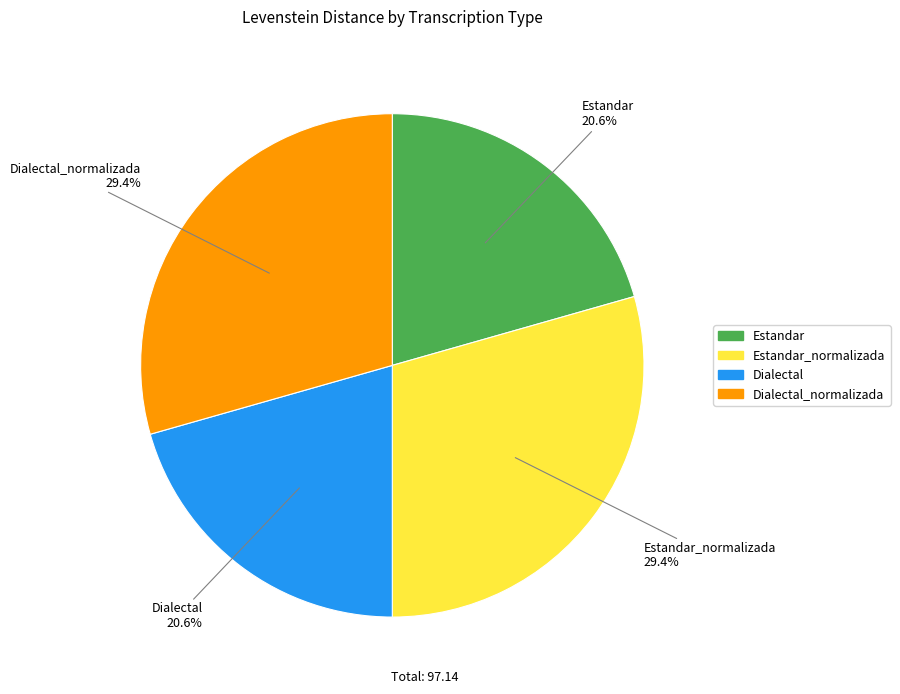

Is there a majority slice in this chart?

No